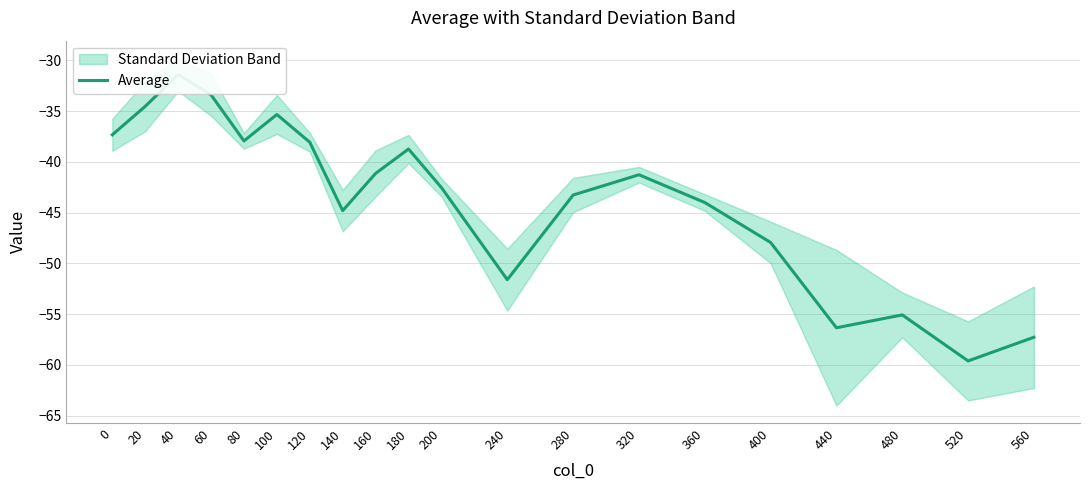

How many data points are less than -41?

12